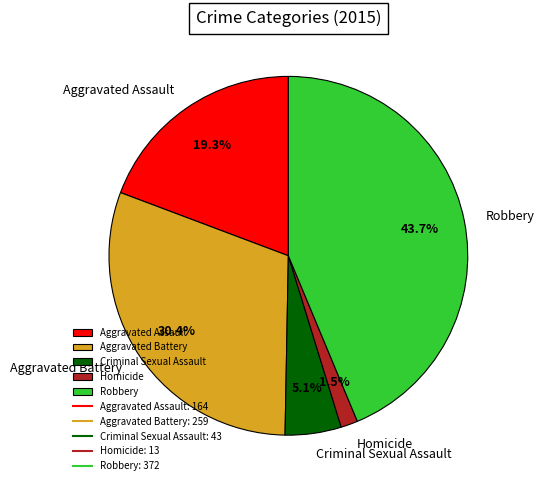

What is the total percentage of Criminal Sexual Assault and Aggravated Battery?

35.5%